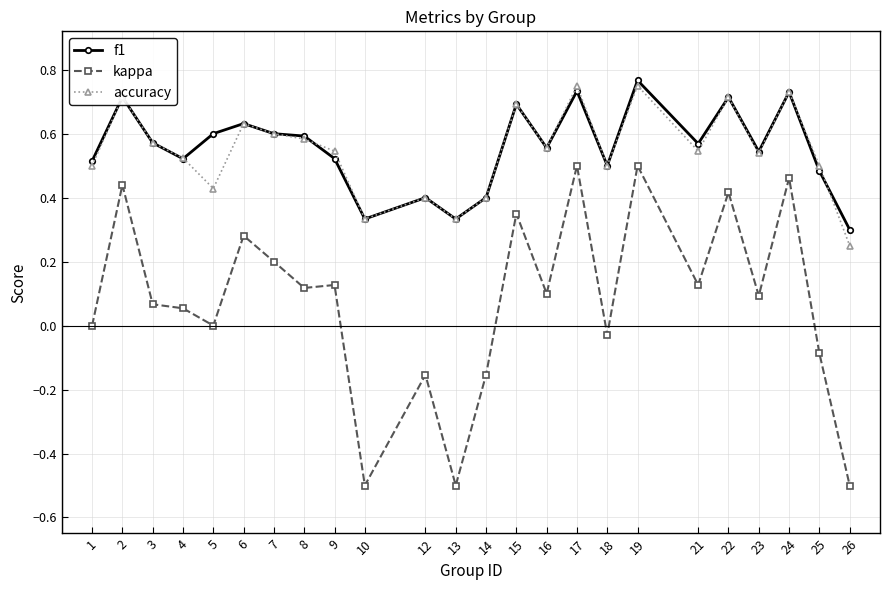

Is the value of kappa at 17 greater than the value of f1 at 14?

Yes